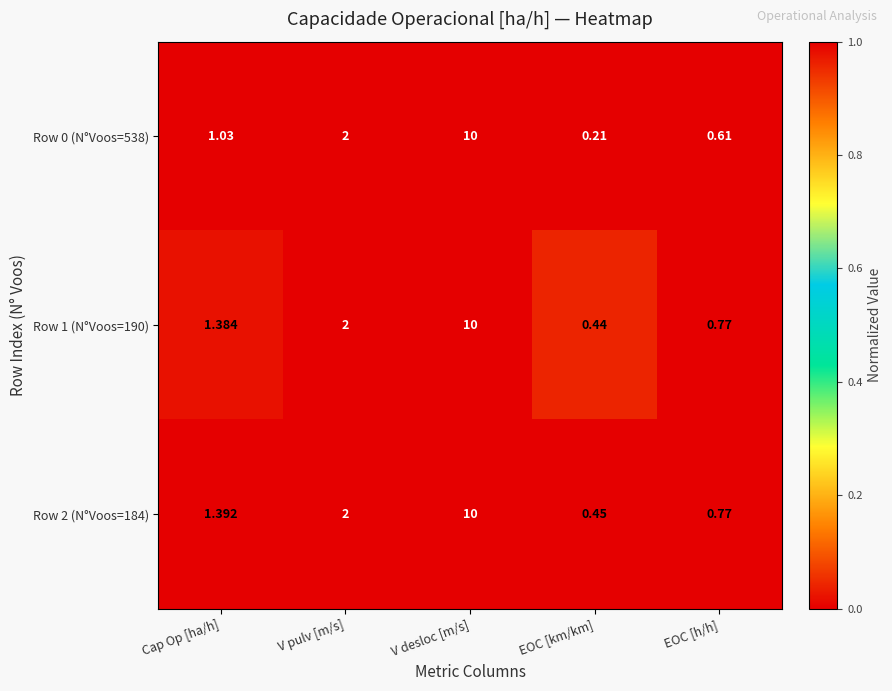

At which label does Row 1 (N°Voos=190) reach its peak?

V desloc [m/s]